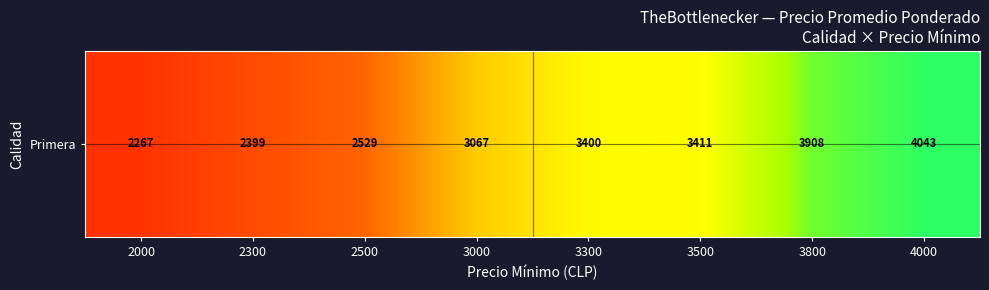

What is the smallest value displayed?

2267